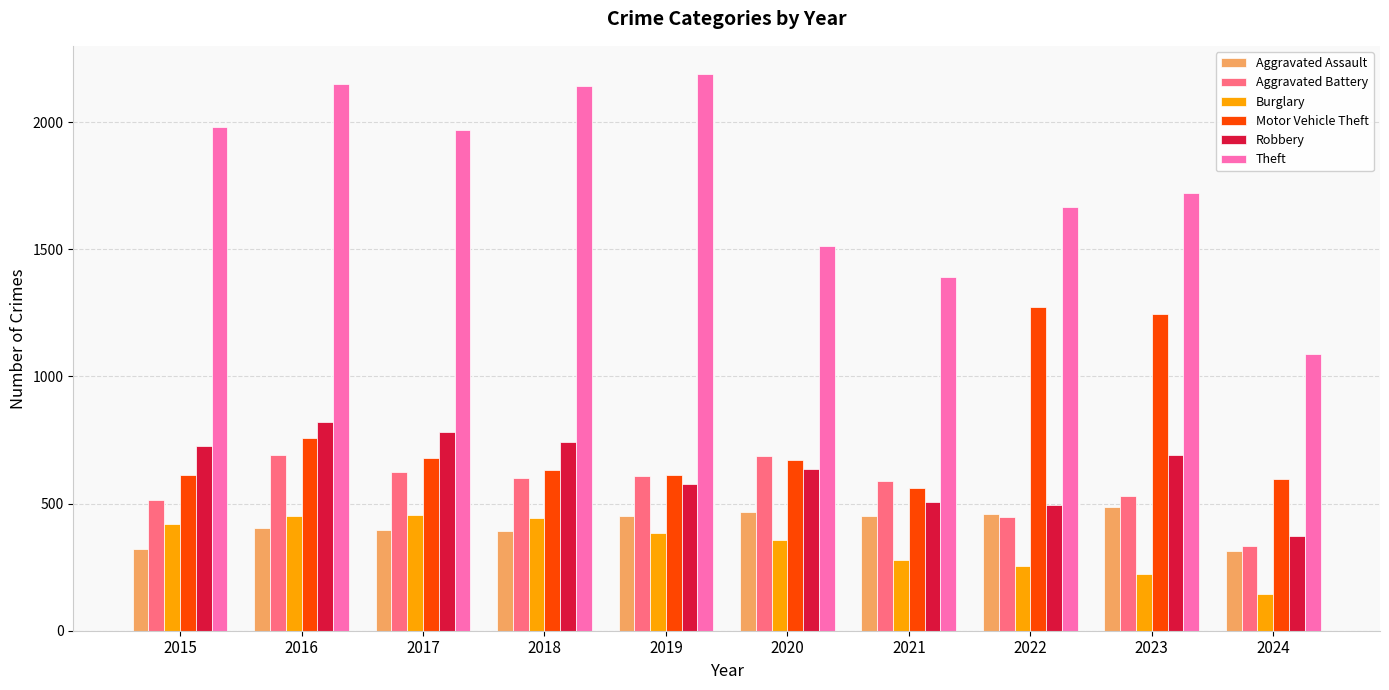

What is the minimum value shown in the chart?

143